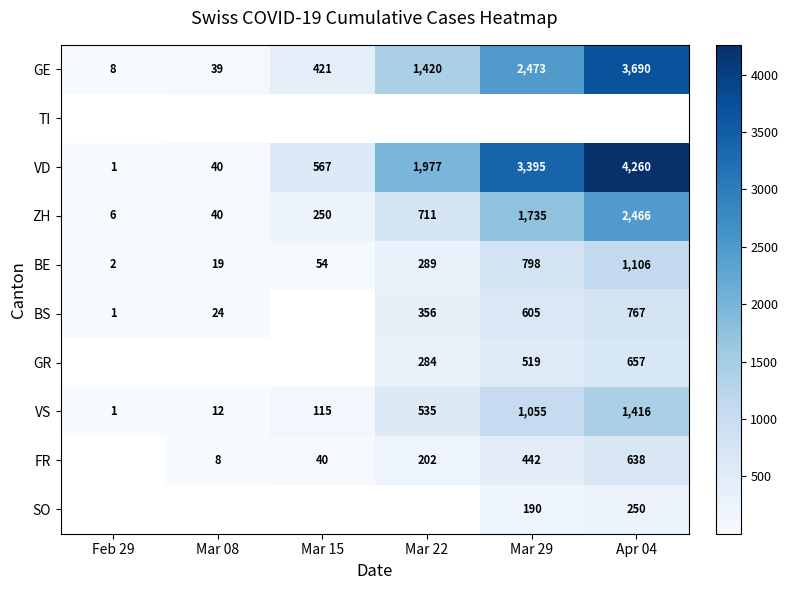

Is it true that GE equals 1282.5 at Apr 04?

False